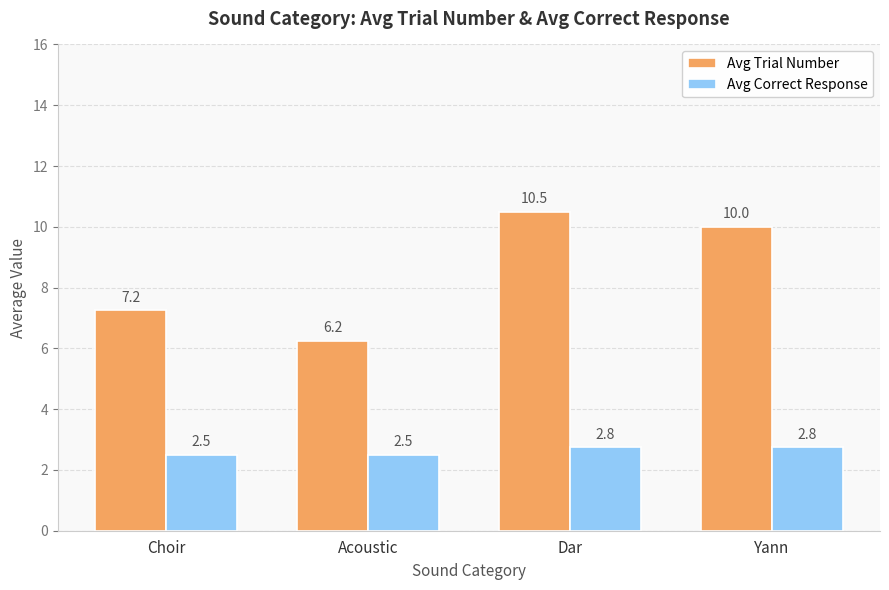

What is the highest value of the Avg Correct Response series?

2.8